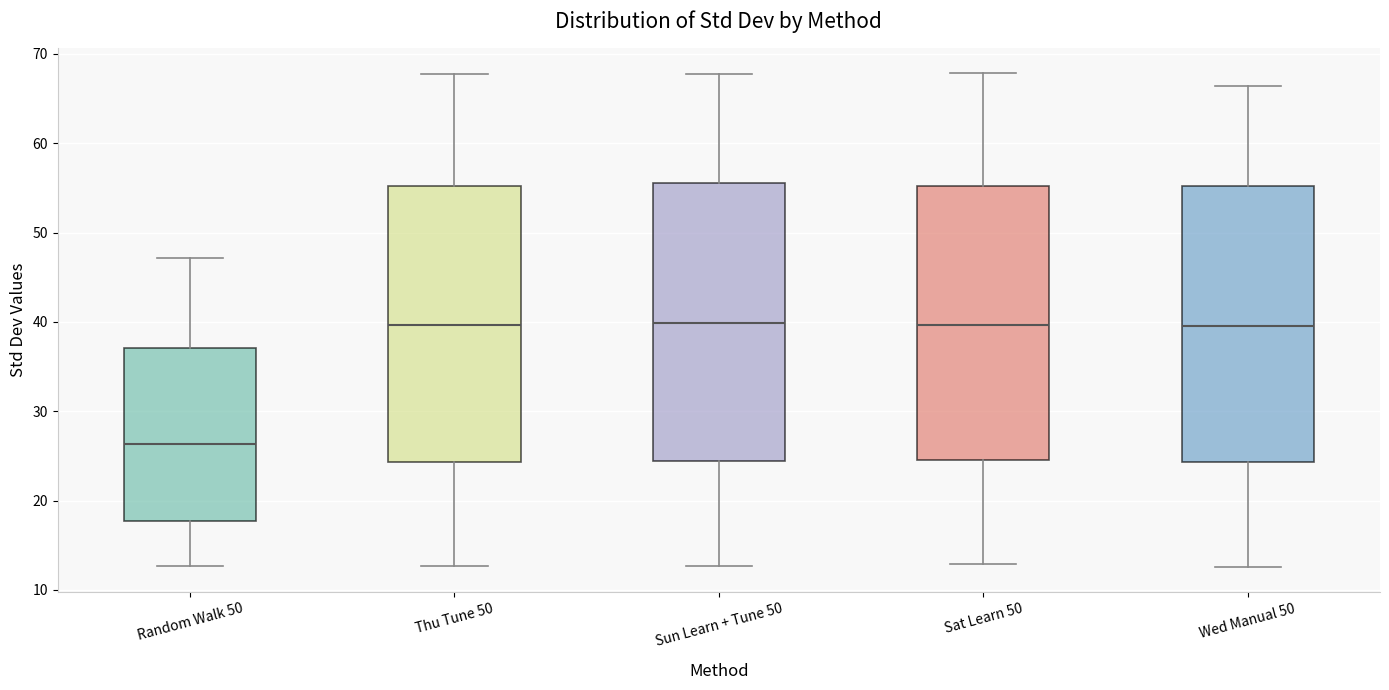

Where is the upper edge of the box for Sat Learn 50 on the y-axis? The values are not printed on the chart, so give them approximately, as read against the axis.

55